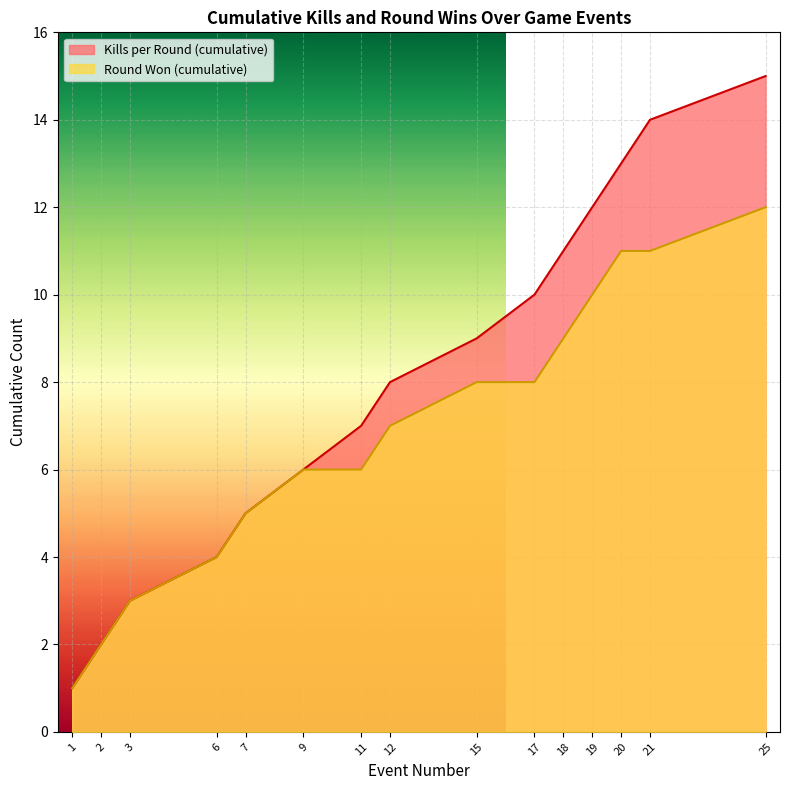

Reading left to right, extract all data points from this chart.

Kills per Round (cumulative): 1=1	2=2	3=3	6=4	7=5	9=6	11=7	12=8	15=9	17=10	18=11	19=12	20=13	21=14	25=15
Round Won (cumulative): 1=1	2=2	3=3	6=4	7=5	9=6	11=6	12=7	15=8	17=8	18=9	19=10	20=11	21=11	25=12